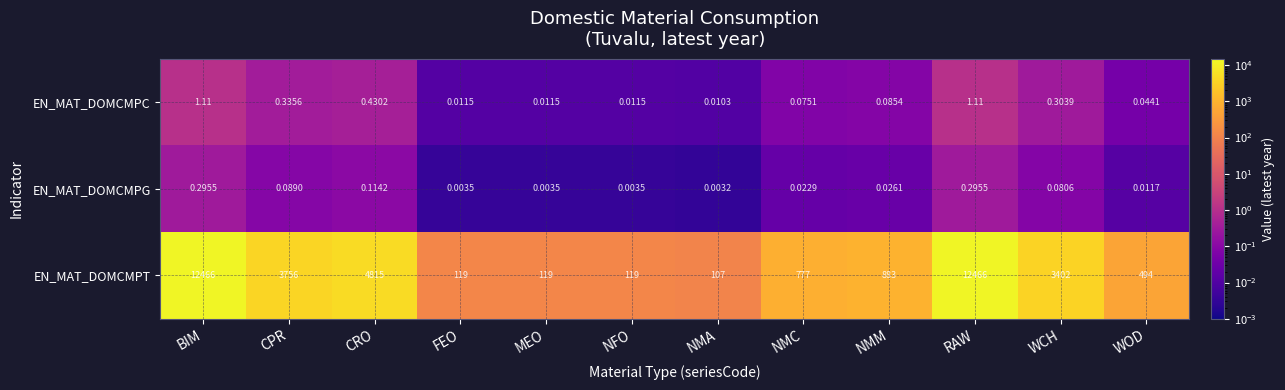

Where is EN_MAT_DOMCMPC nearest to the value 0?

NMA